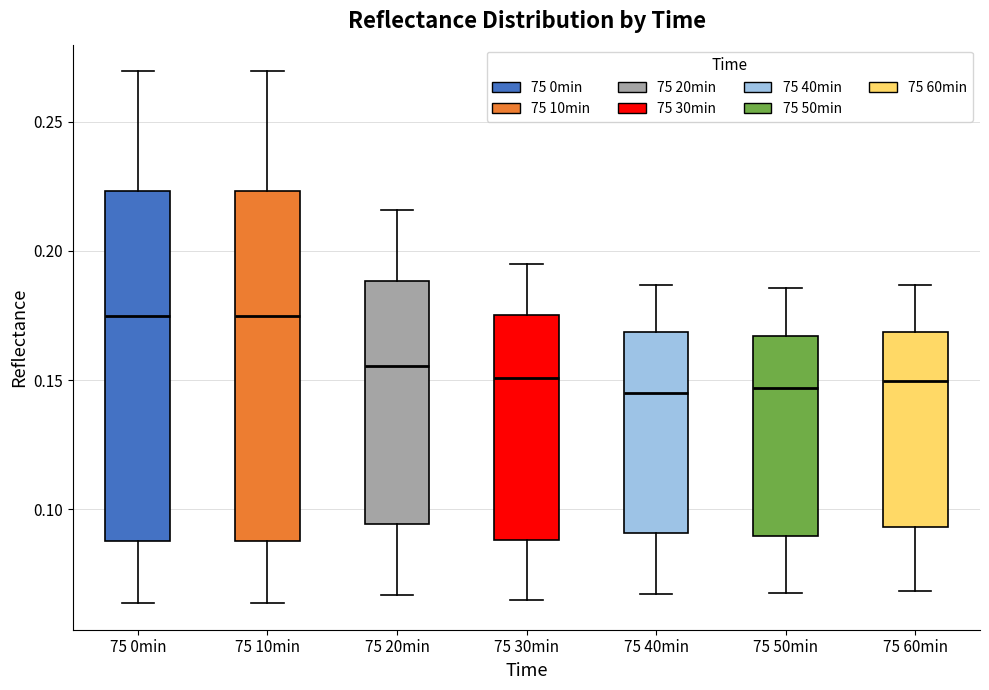

Where is the upper edge of the box for 75 60min on the y-axis? The values are not printed on the chart, so give them approximately, as read against the axis.

0.170